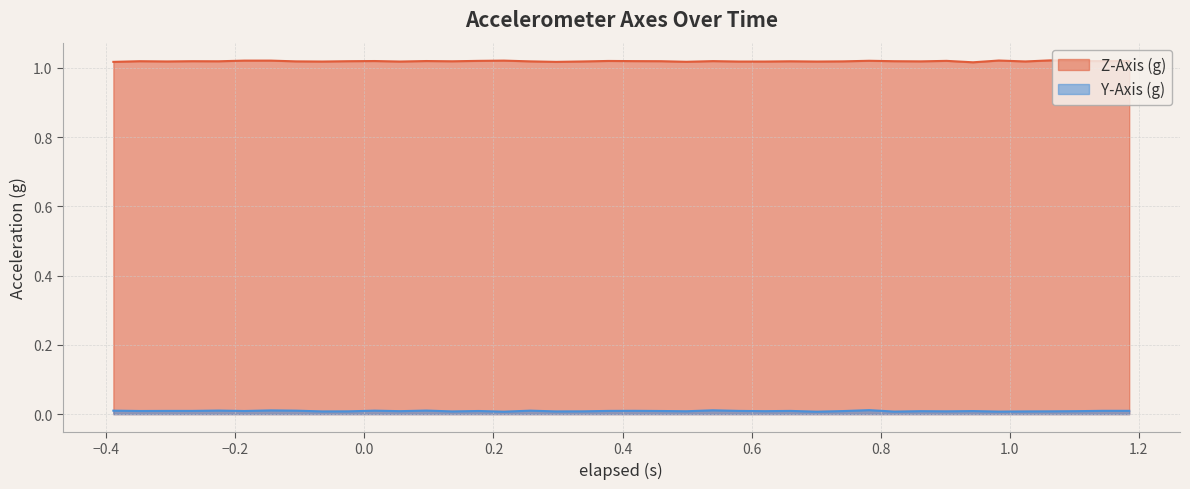

In Y-Axis (g), how many points are higher than both neighbors (excluding endpoints)?

12